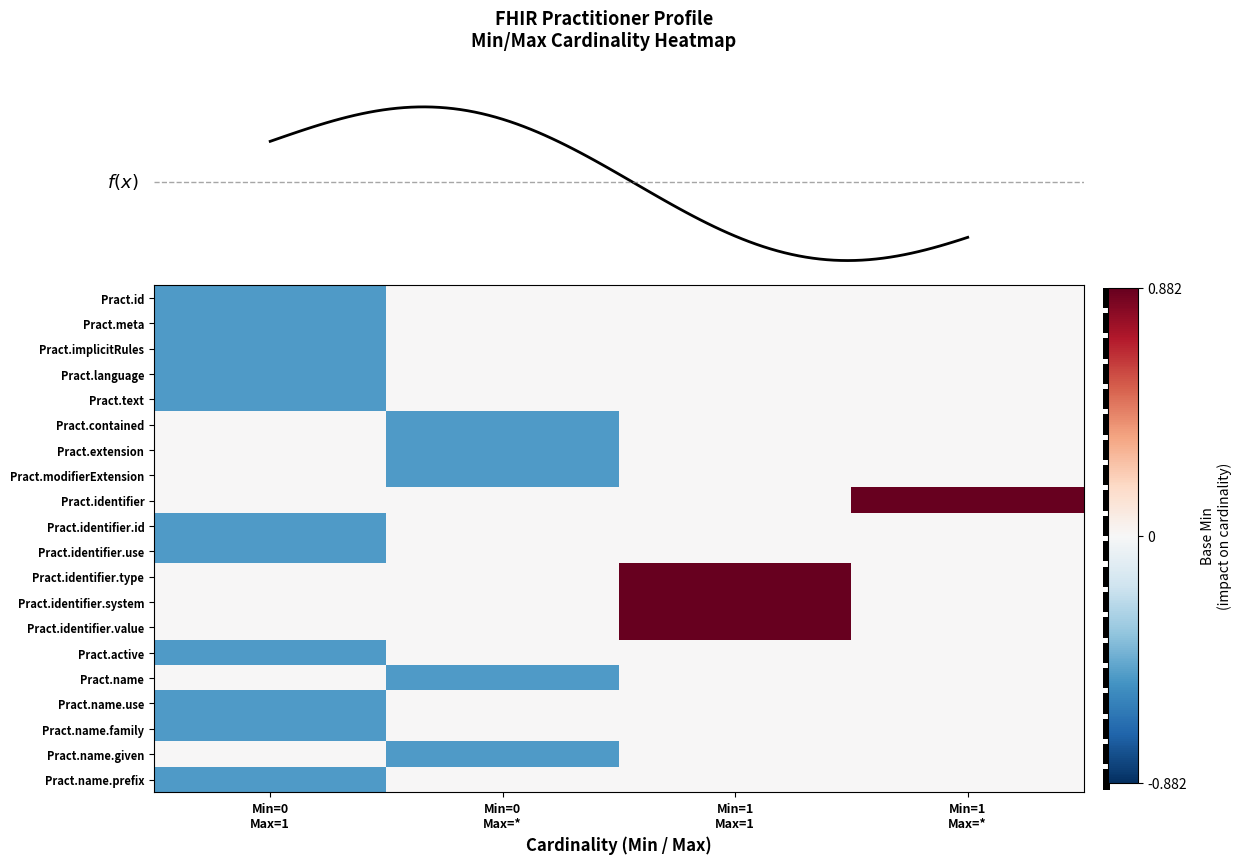

Which has a higher value, Min=1
Max=1 or Min=0
Max=1?

Min=1
Max=1